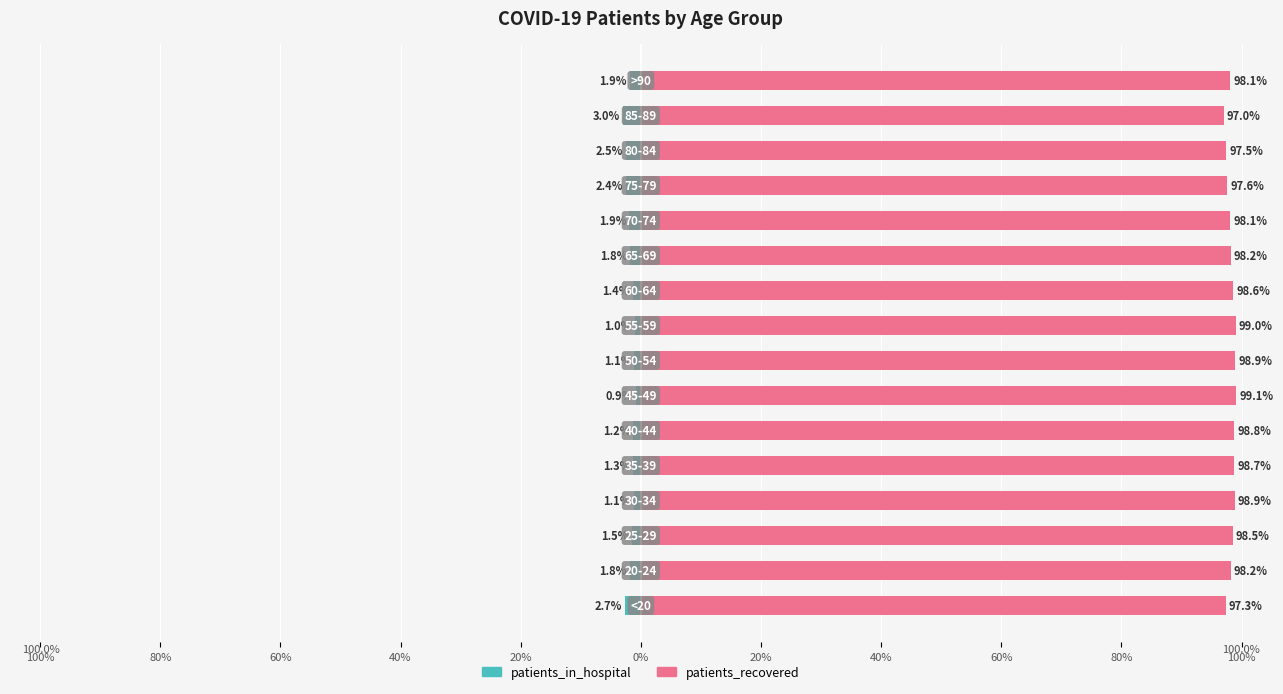

What are all the series names shown in the legend?

patients_in_hospital, patients_recovered